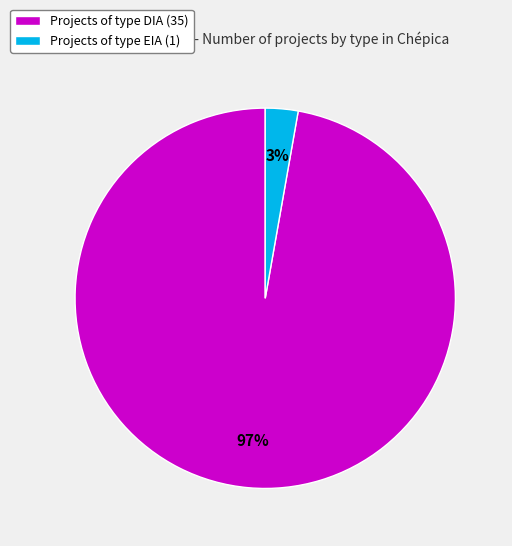

Is there any slice that represents more than half of the pie?

Yes